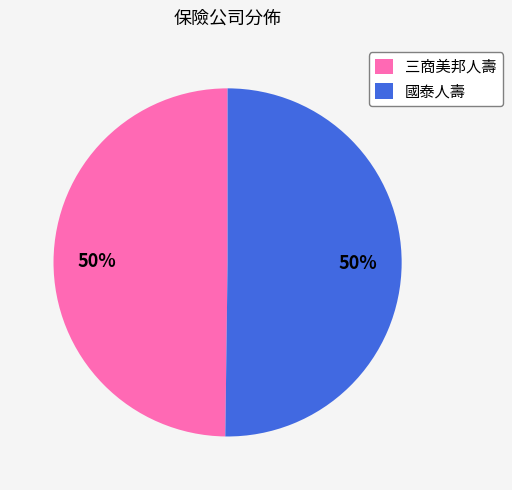

The 三商美邦人壽 slice represents 40% of the pie. True or false?

False